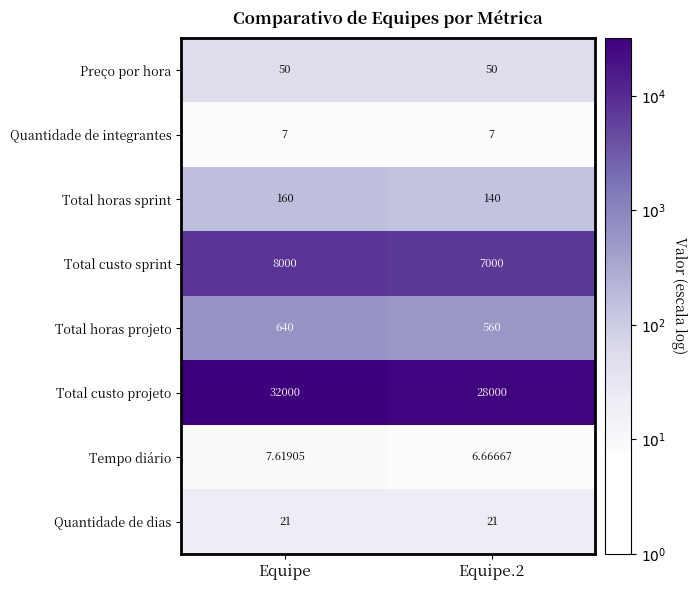

Is the value of Tempo diário at Equipe greater than the value of Preço por hora at Equipe?

No